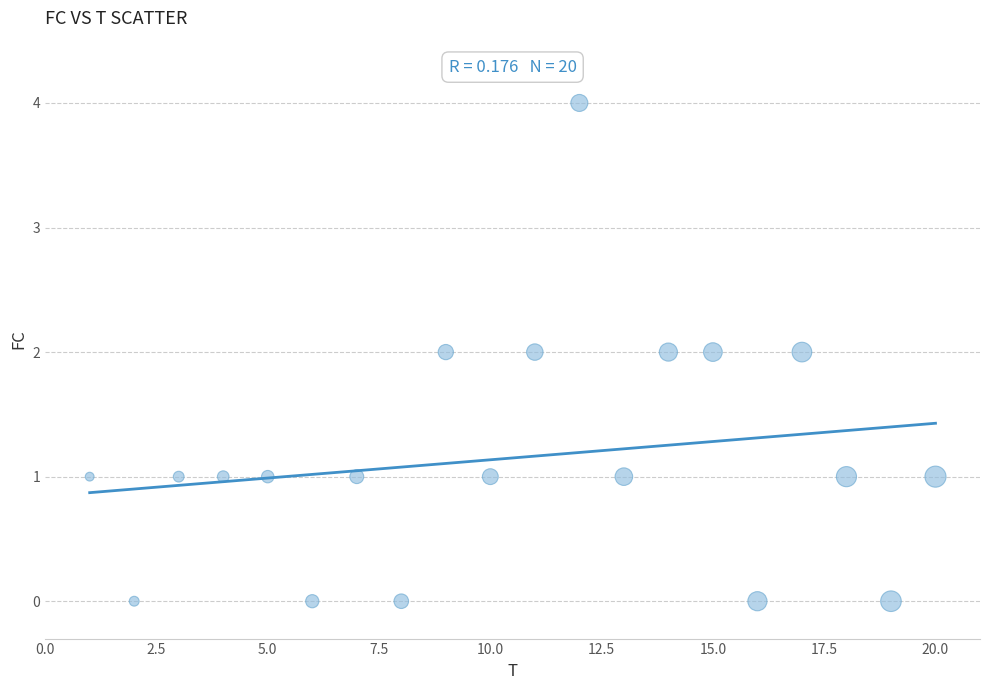

What is the range of Y values (max minus min)?

4